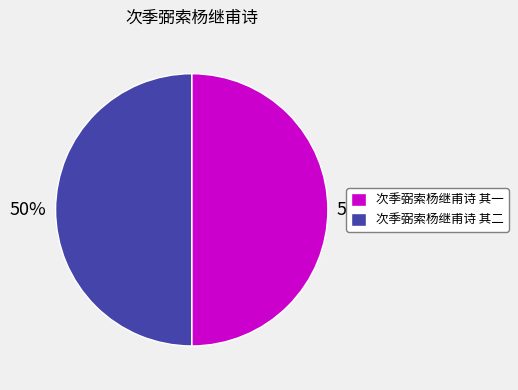

The 次季弼索杨继甫诗 其一 slice represents 50% of the pie. True or false?

True